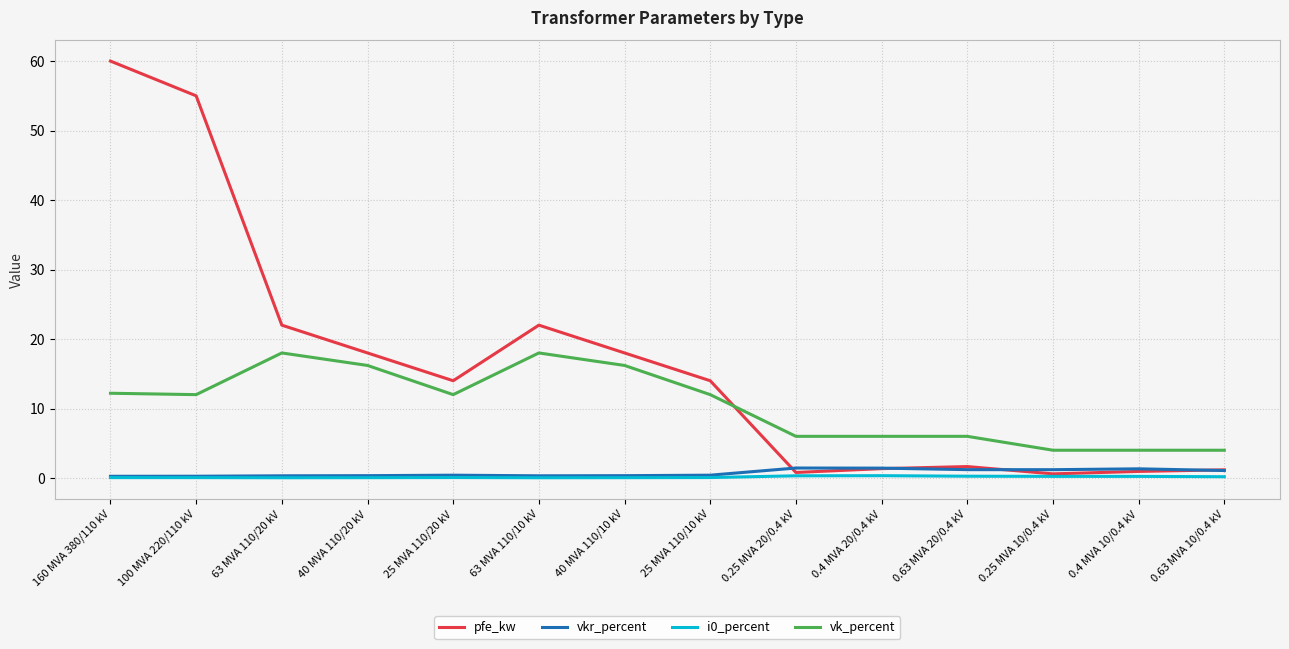

What is the average value of the pfe_kw series?

16.4